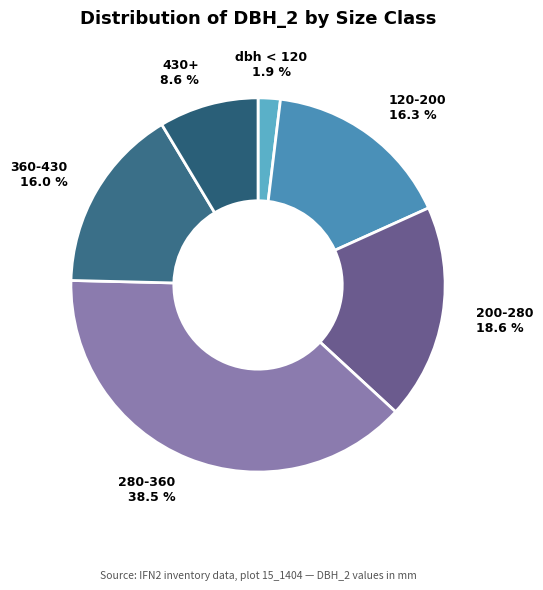

To the nearest percent, what is the difference between the largest and smallest slice percentages?

37%